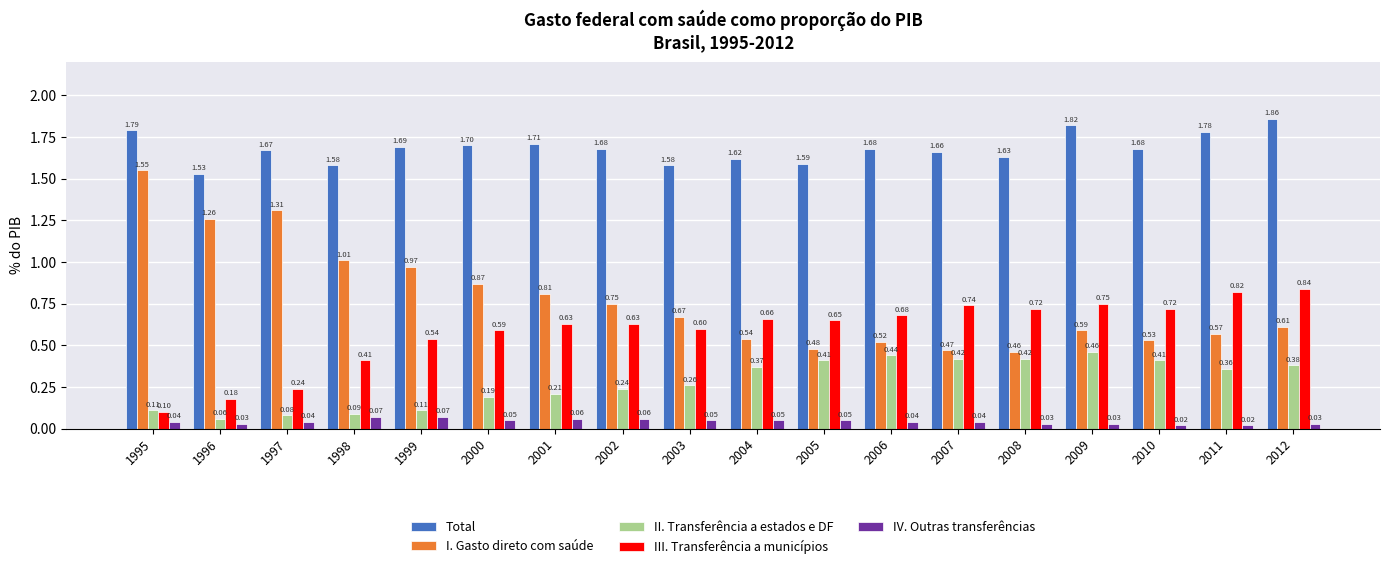

What are all the series names shown in the legend?

Total, I. Gasto direto com saúde, II. Transferência a estados e DF, III. Transferência a municípios, IV. Outras transferências